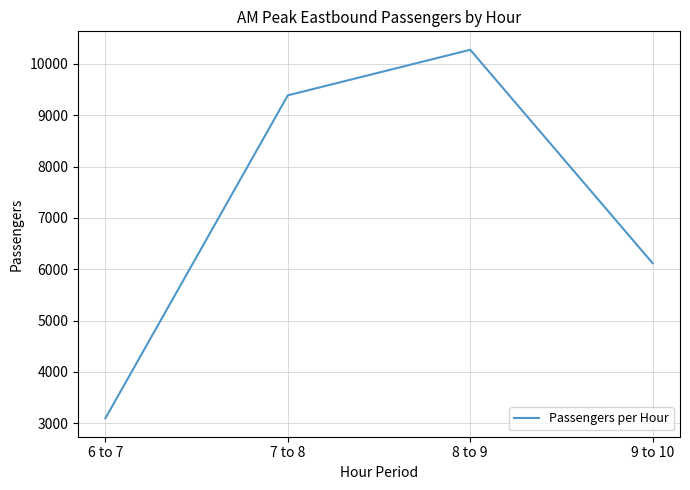

Reading left to right, list all the values displayed in this chart.

6 to 7=3097	7 to 8=9388	8 to 9=10276	9 to 10=6118